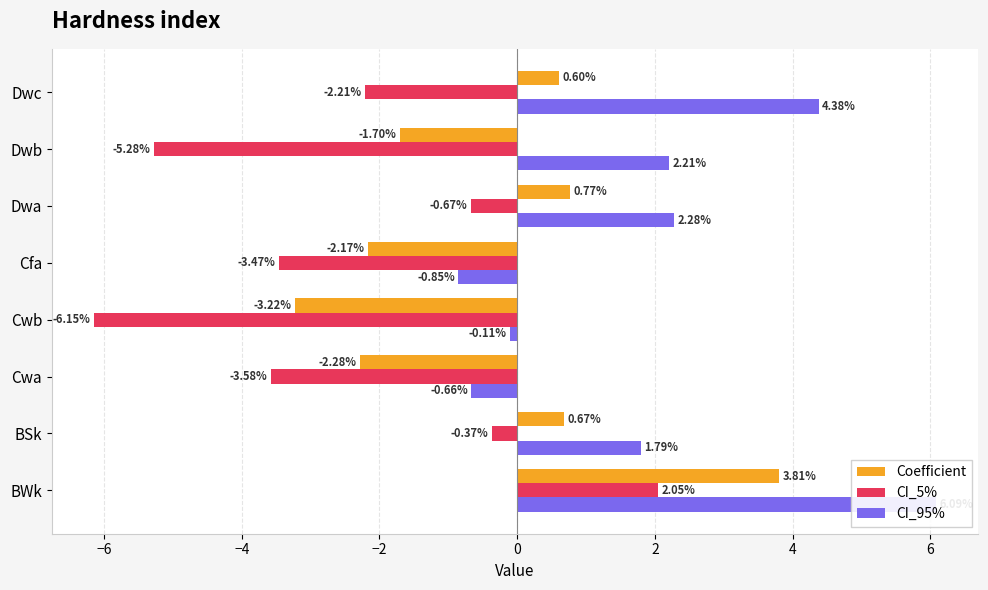

How many bars are there in each group?

3